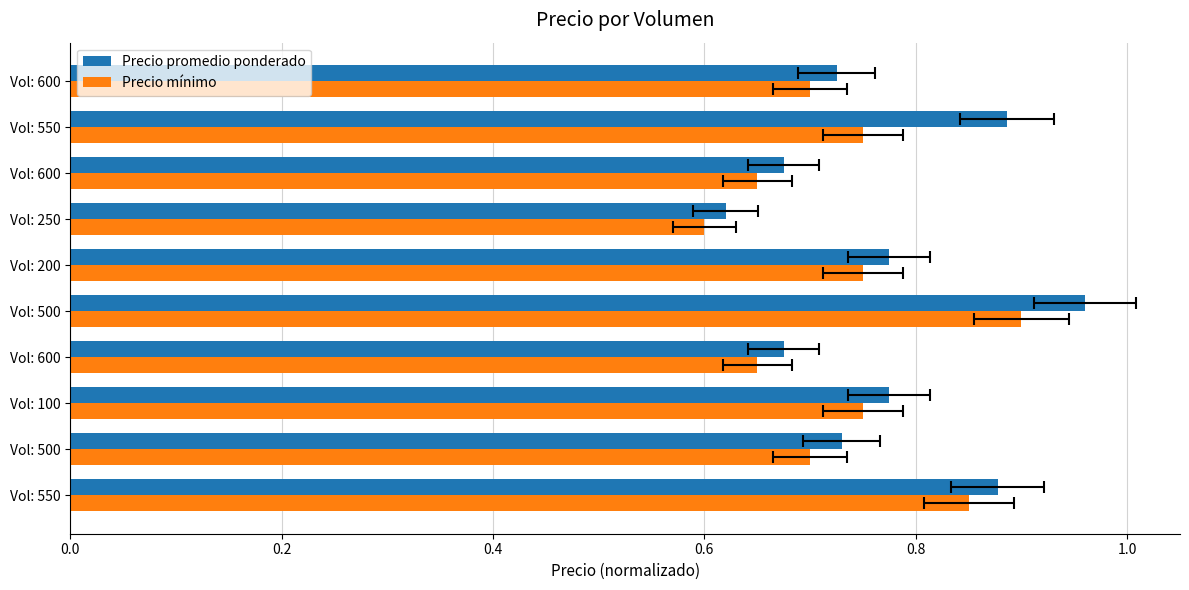

What is the average value of the Precio mínimo series?

0.7